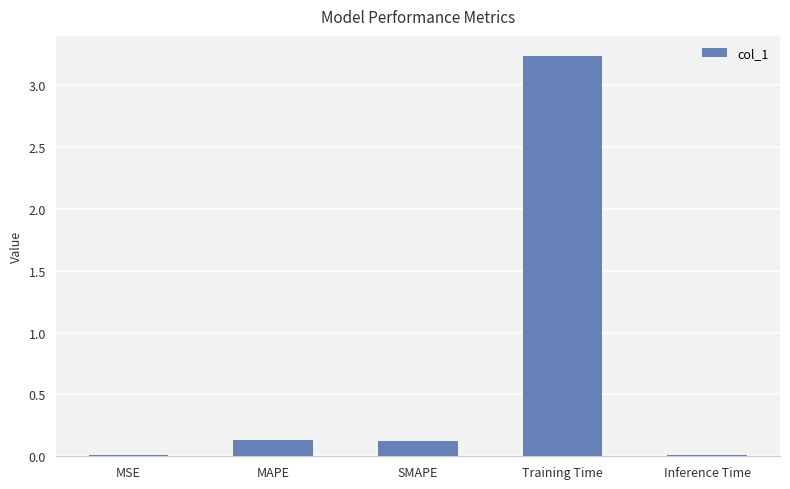

At which category does the chart reach its peak across all series?

Training Time